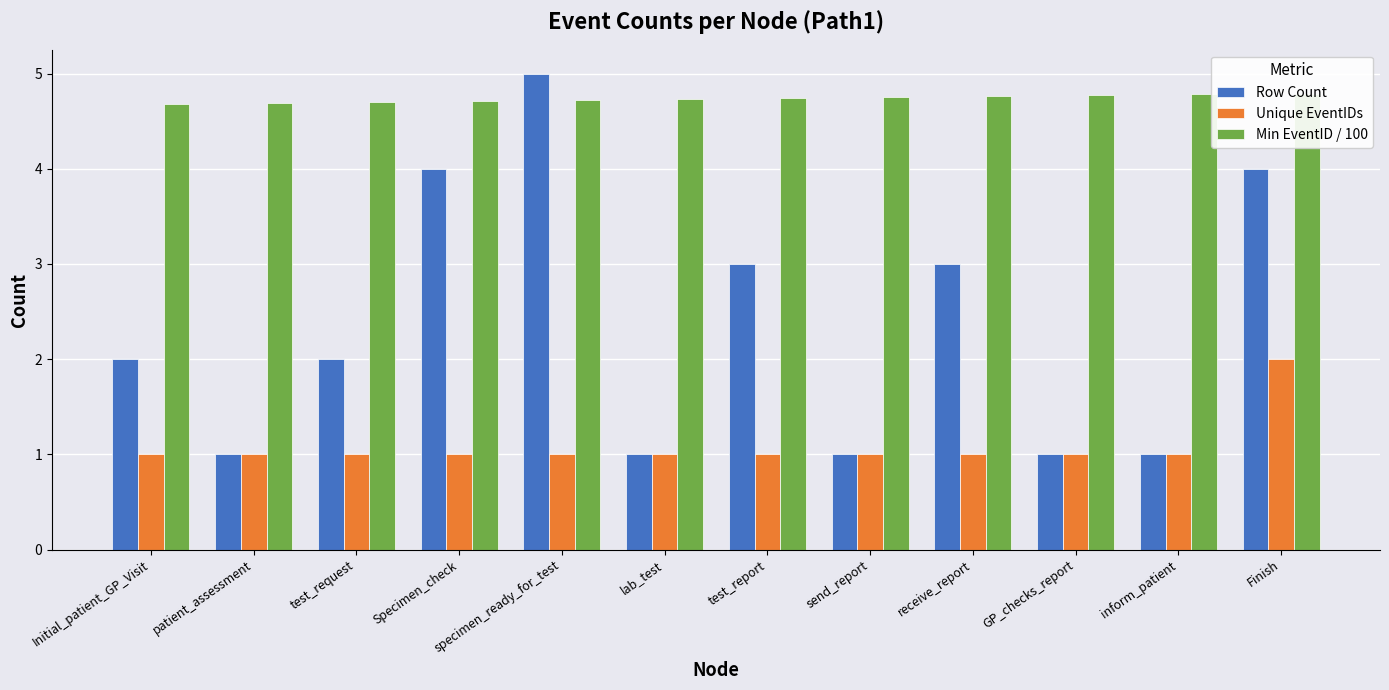

Reading left to right, extract all data points from this chart.

Row Count: 2.0	1.0	2.0	4.0	5.0	1.0	3.0	1.0	3.0	1.0	1.0	4.0
Unique EventIDs: 1.0	1.0	1.0	1.0	1.0	1.0	1.0	1.0	1.0	1.0	1.0	2.0
Min EventID / 100: 4.7	4.7	4.7	4.7	4.7	4.7	4.7	4.8	4.8	4.8	4.8	4.8